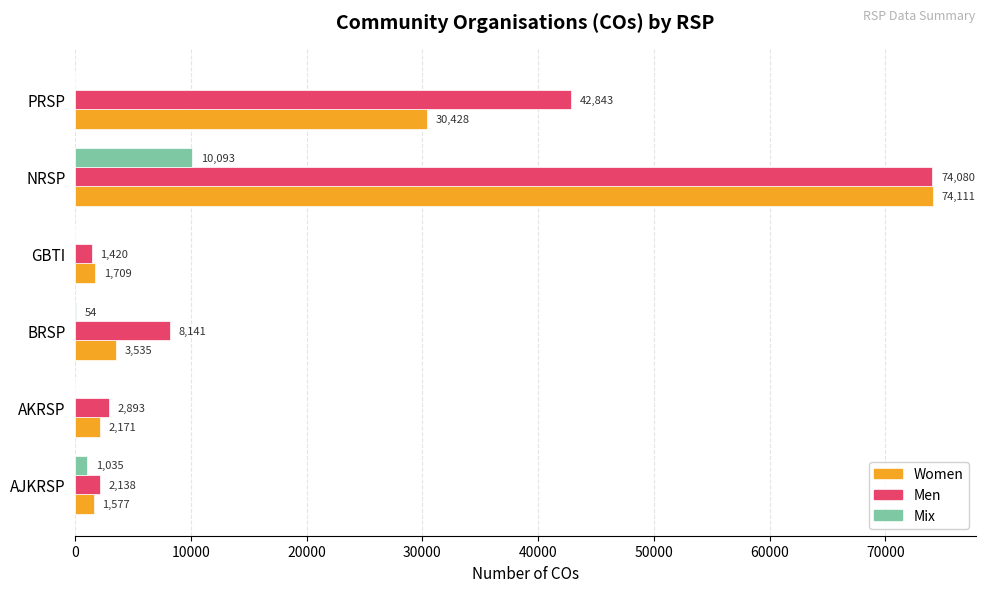

What is the sum of all Mix values?

11182